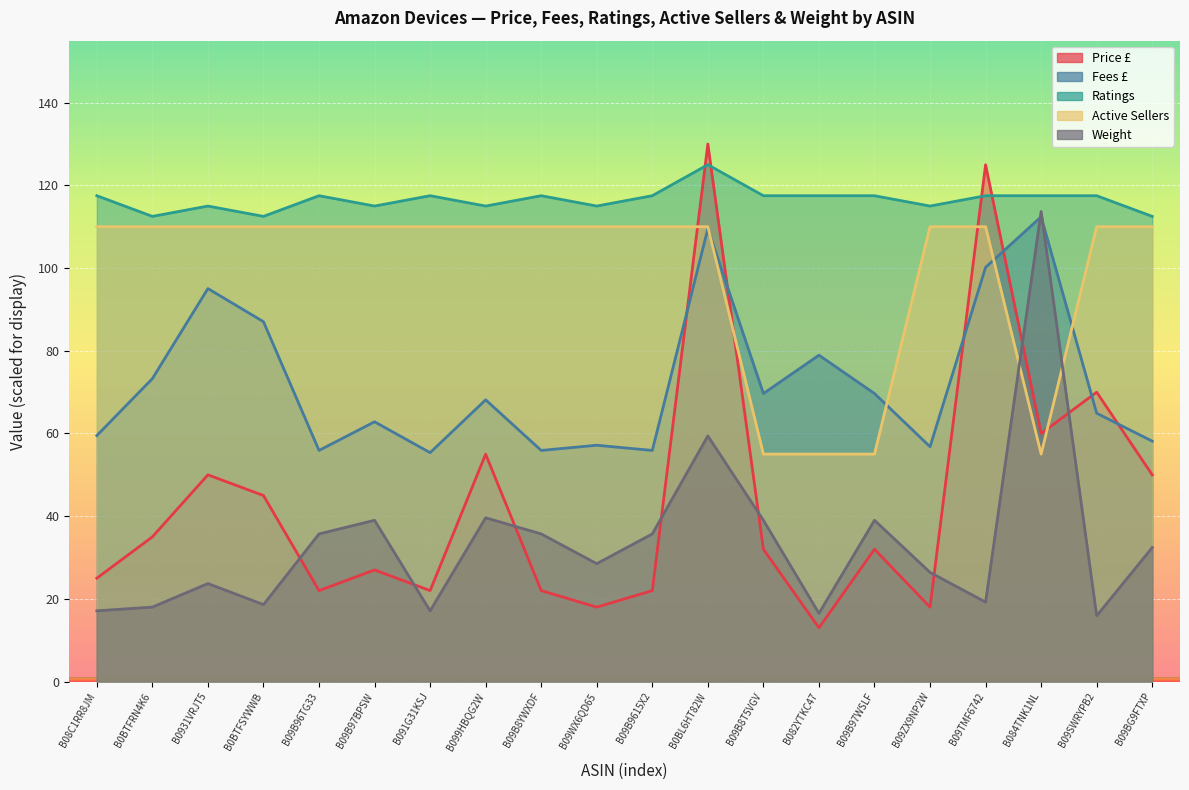

Reading left to right, transcribe all the data shown in this chart.

Price £: B08C1RR8JM=25.0	B0BTFRN4K6=35.0	B0931VRJT5=50.0	B0BTFSYWWB=45.0	B09B96TG33=22.0	B09B97BPSW=27.0	B091G31KSJ=22.0	B099HBQG2W=55.0	B09B8YWXDF=22.0	B09WX6QD65=18.0	B09B9615X2=22.0	B0BL6HT82W=130.0	B09B8T5VGV=32.0	B082YTKC47=13.0	B09B97WSLF=32.0	B09ZX9NP2W=18.0	B09TMF6742=125.0	B084TNK1NL=60.0	B09SWRYPB2=70.0	B09BG9FTXP=50.0
Fees £: B08C1RR8JM=59.5	B0BTFRN4K6=73.3	B0931VRJT5=95.0	B0BTFSYWWB=87.0	B09B96TG33=55.9	B09B97BPSW=62.8	B091G31KSJ=55.4	B099HBQG2W=68.1	B09B8YWXDF=55.9	B09WX6QD65=57.1	B09B9615X2=55.9	B0BL6HT82W=109.5	B09B8T5VGV=69.7	B082YTKC47=78.9	B09B97WSLF=69.7	B09ZX9NP2W=56.8	B09TMF6742=100.2	B084TNK1NL=112.4	B09SWRYPB2=64.9	B09BG9FTXP=58.1
Ratings: B08C1RR8JM=117.5	B0BTFRN4K6=112.5	B0931VRJT5=115.0	B0BTFSYWWB=112.5	B09B96TG33=117.5	B09B97BPSW=115.0	B091G31KSJ=117.5	B099HBQG2W=115.0	B09B8YWXDF=117.5	B09WX6QD65=115.0	B09B9615X2=117.5	B0BL6HT82W=125.0	B09B8T5VGV=117.5	B082YTKC47=117.5	B09B97WSLF=117.5	B09ZX9NP2W=115.0	B09TMF6742=117.5	B084TNK1NL=117.5	B09SWRYPB2=117.5	B09BG9FTXP=112.5
Active Sellers: B08C1RR8JM=110.0	B0BTFRN4K6=110.0	B0931VRJT5=110.0	B0BTFSYWWB=110.0	B09B96TG33=110.0	B09B97BPSW=110.0	B091G31KSJ=110.0	B099HBQG2W=110.0	B09B8YWXDF=110.0	B09WX6QD65=110.0	B09B9615X2=110.0	B0BL6HT82W=110.0	B09B8T5VGV=55.0	B082YTKC47=55.0	B09B97WSLF=55.0	B09ZX9NP2W=110.0	B09TMF6742=110.0	B084TNK1NL=55.0	B09SWRYPB2=110.0	B09BG9FTXP=110.0
Weight: B08C1RR8JM=17.1	B0BTFRN4K6=18.0	B0931VRJT5=23.7	B0BTFSYWWB=18.6	B09B96TG33=35.7	B09B97BPSW=39.0	B091G31KSJ=17.1	B099HBQG2W=39.6	B09B8YWXDF=35.7	B09WX6QD65=28.5	B09B9615X2=35.7	B0BL6HT82W=59.4	B09B8T5VGV=39.0	B082YTKC47=16.5	B09B97WSLF=39.0	B09ZX9NP2W=26.4	B09TMF6742=19.2	B084TNK1NL=113.7	B09SWRYPB2=15.9	B09BG9FTXP=32.4